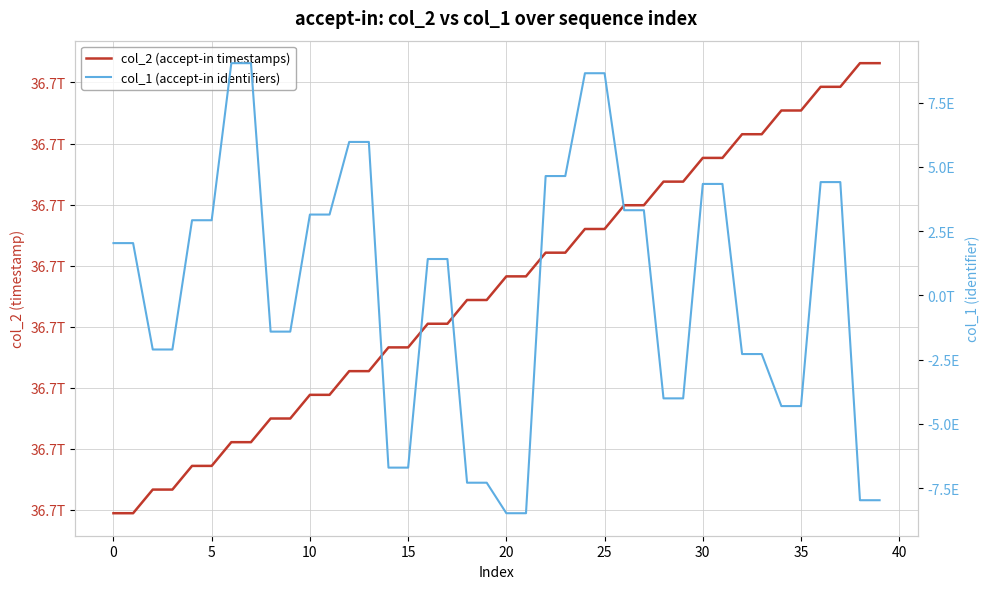

After their last crossing, which series has the higher values: col_1 (accept-in identifiers) or col_2 (accept-in timestamps)?

col_2 (accept-in timestamps)